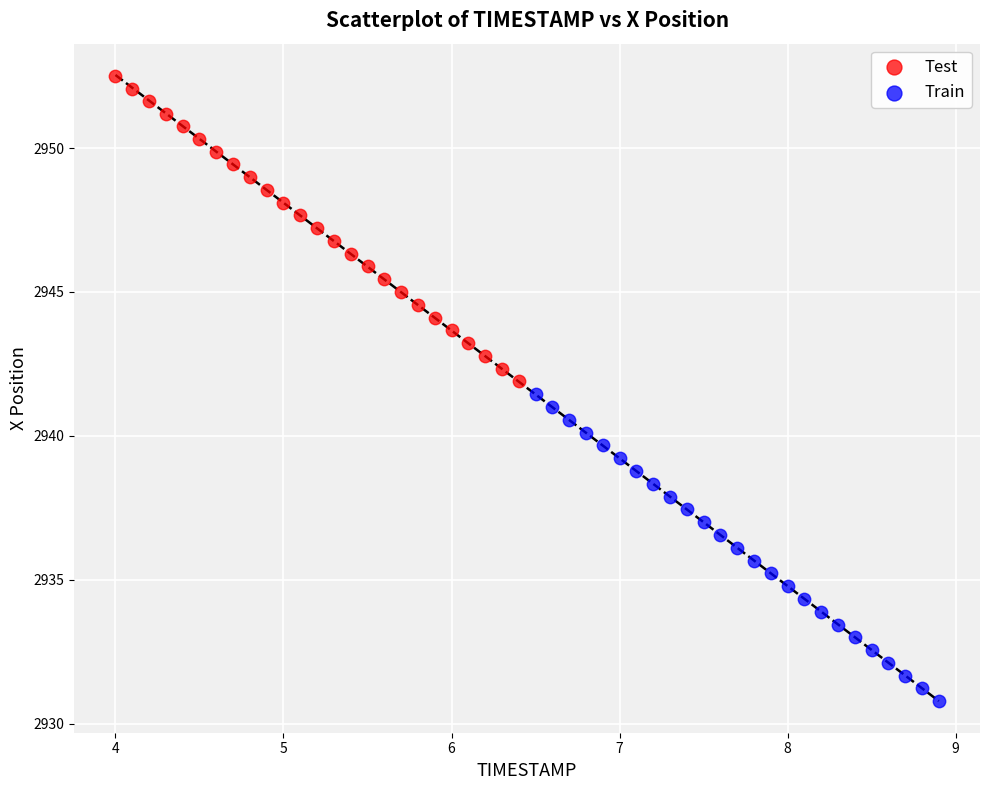

Which series has the largest Y range (max minus min)?

Train